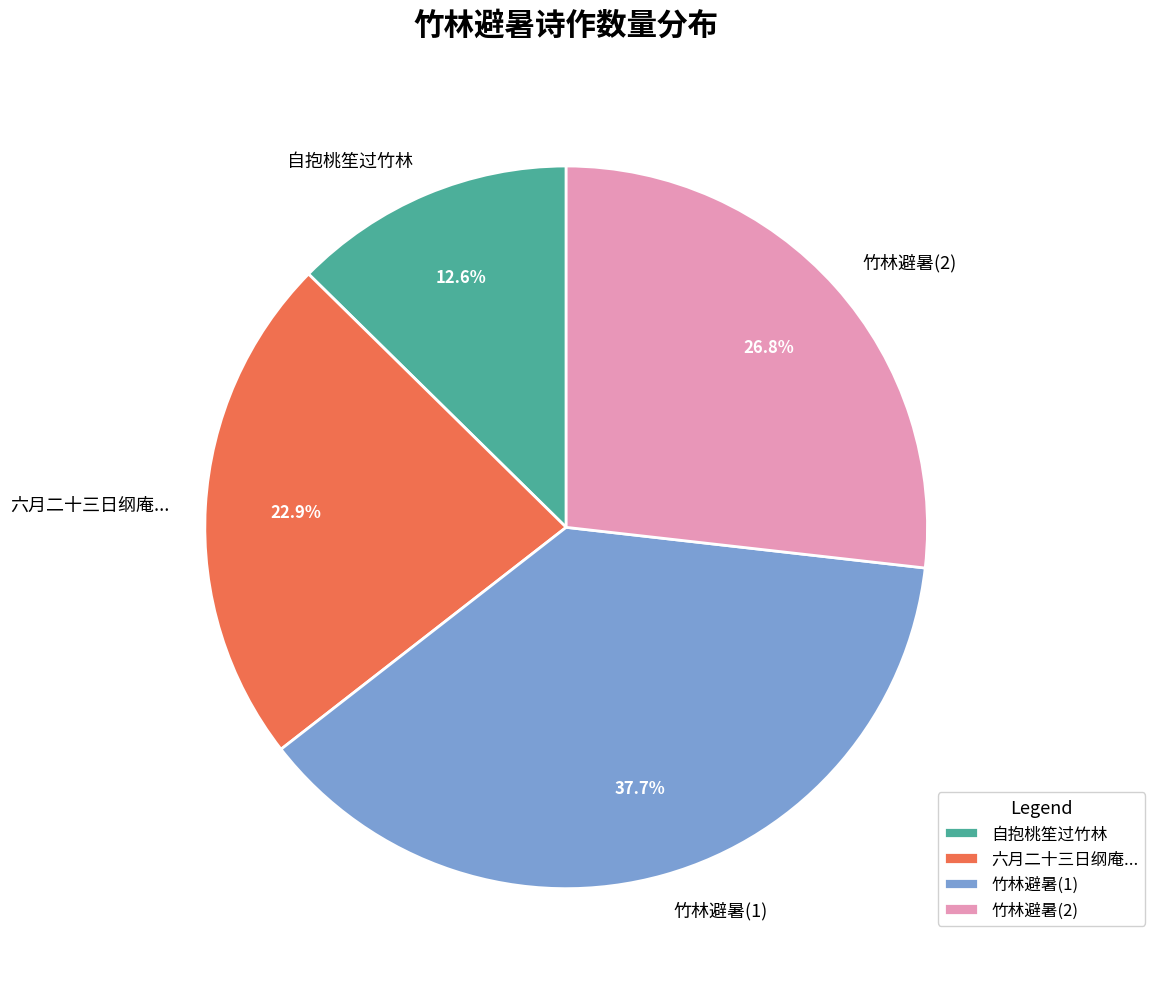

Count the number of slices in the pie.

4